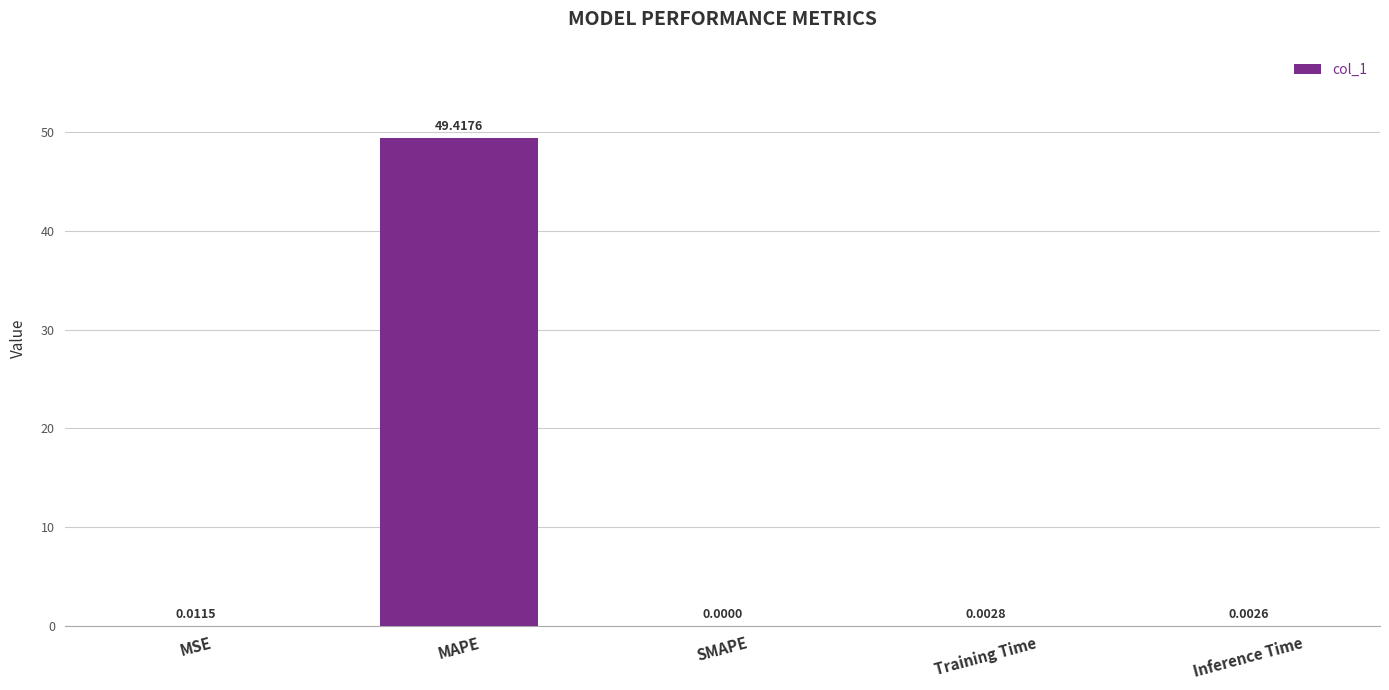

Are the bars horizontal?

No